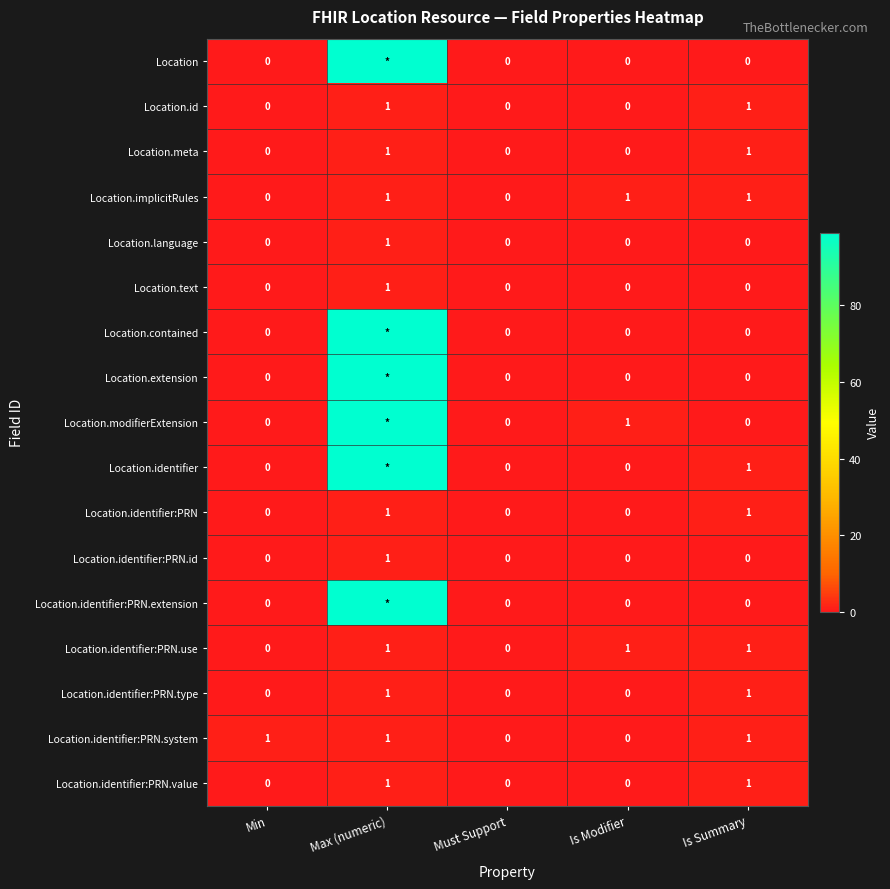

What is the difference between the second highest and second lowest values in the Location.identifier:PRN.system series?

1